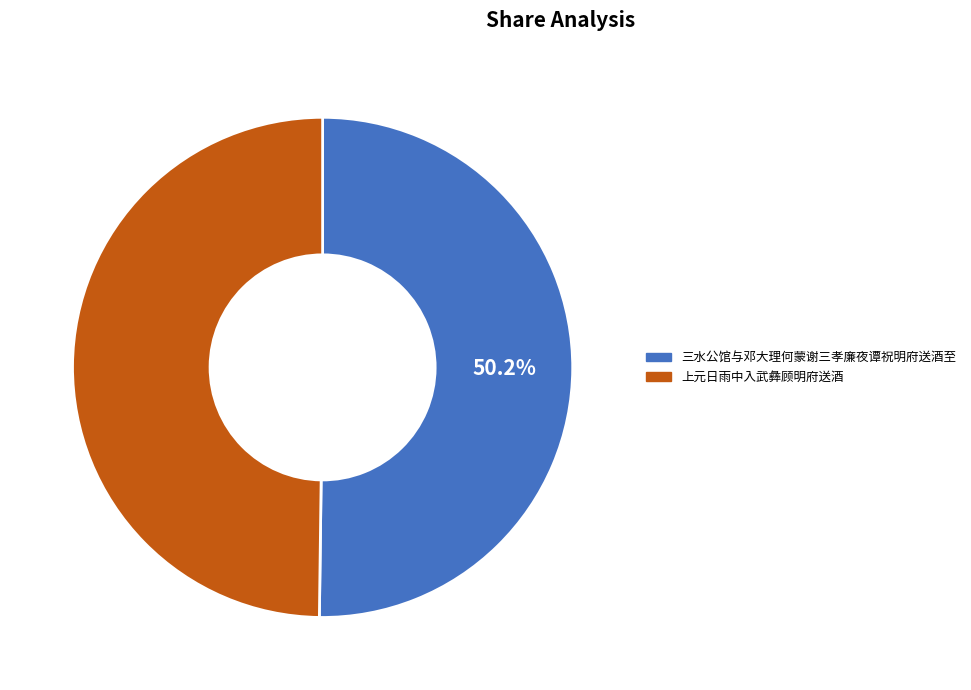

Does any single category account for the majority?

Yes